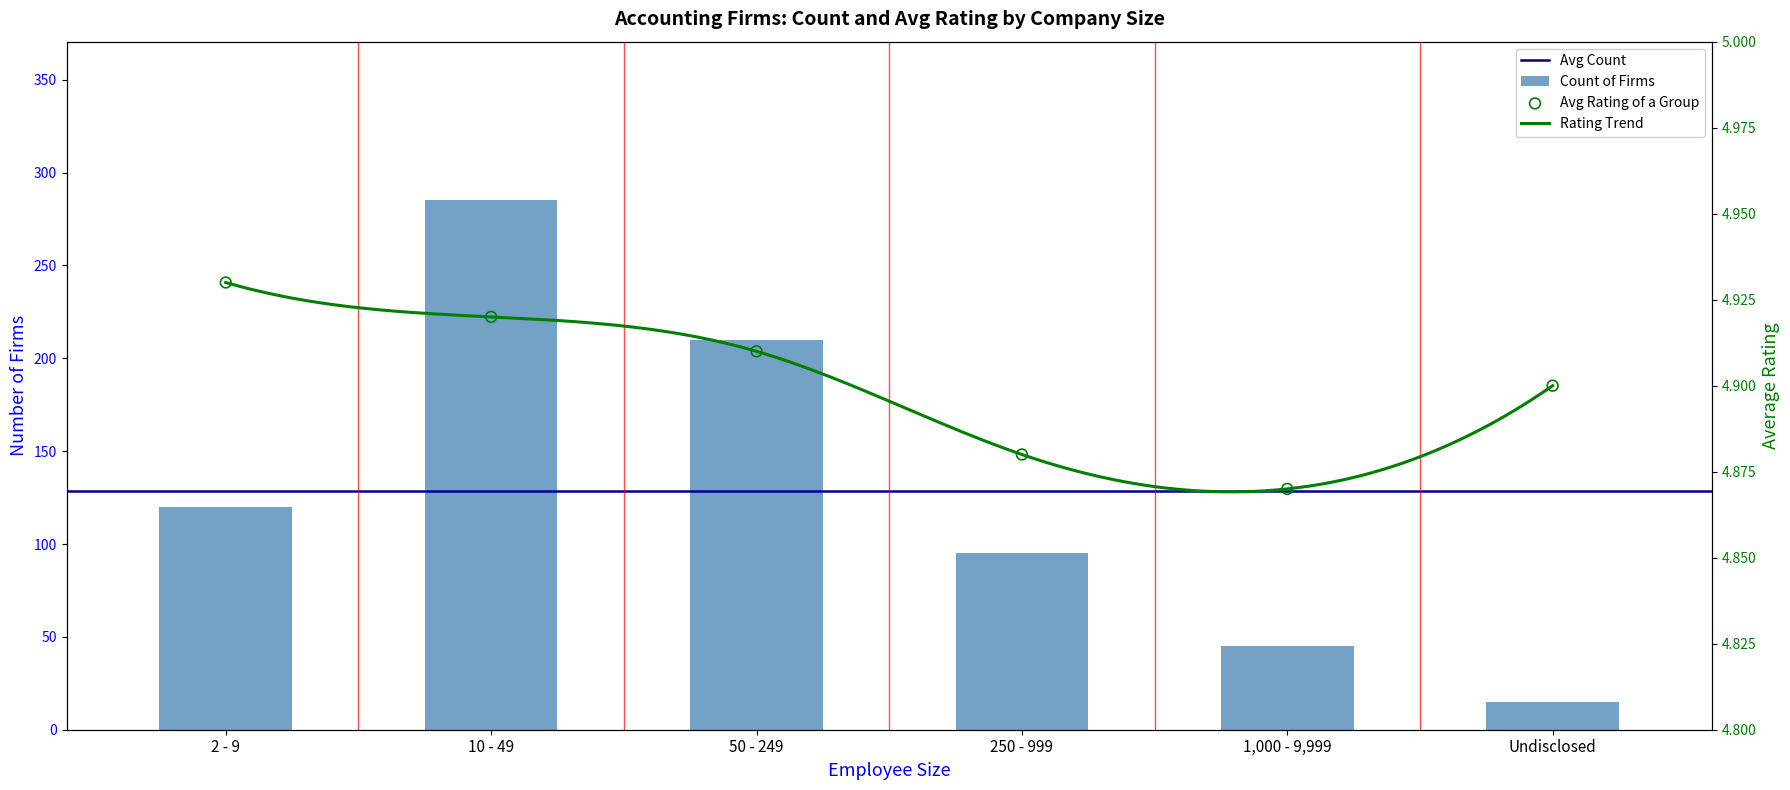

Which series has the largest total across all categories?

Count